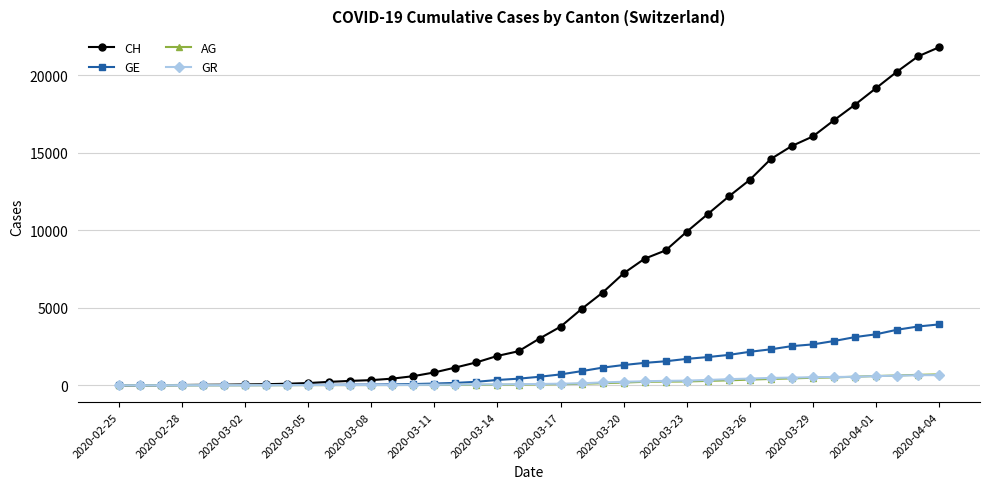

Which series has the largest total across all categories?

CH